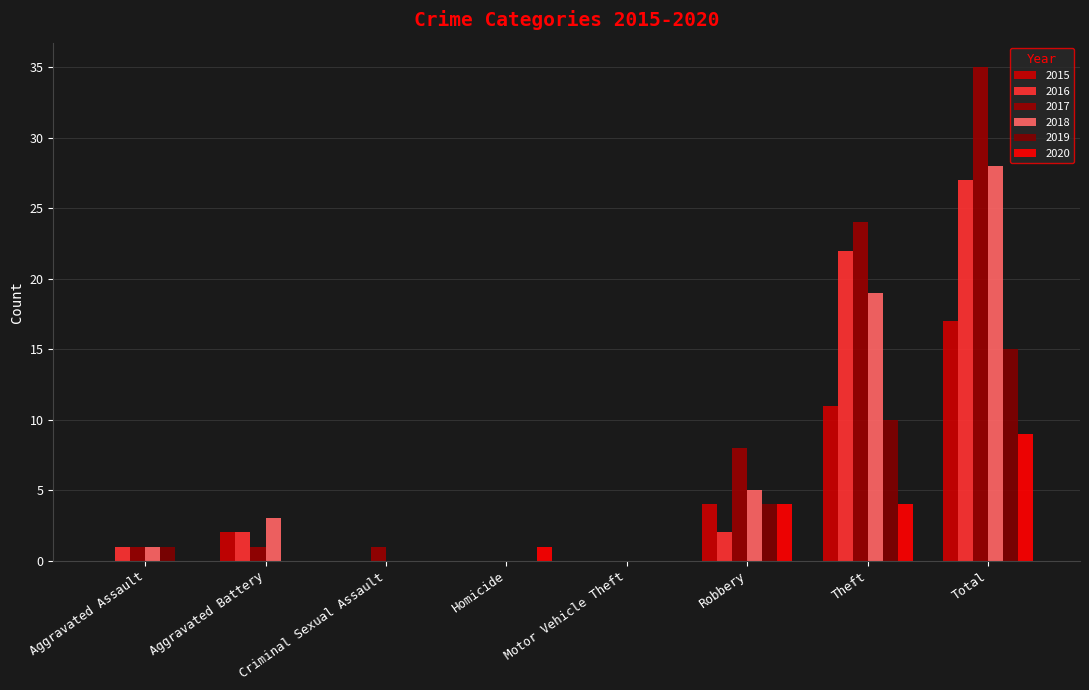

What is the label of the 7th bar from the right?

Aggravated Battery